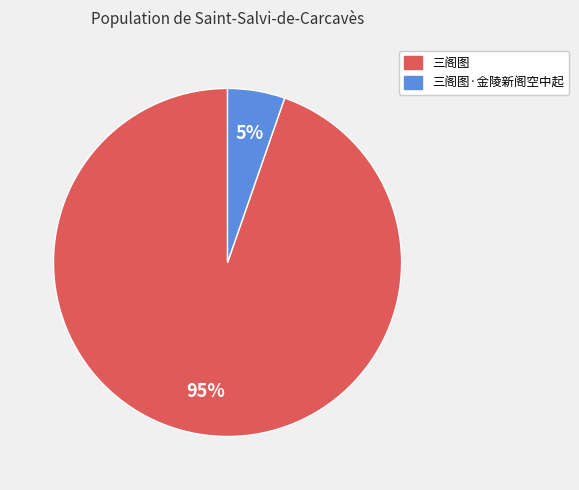

Which slice is the smallest?

三阁图·金陵新阁空中起